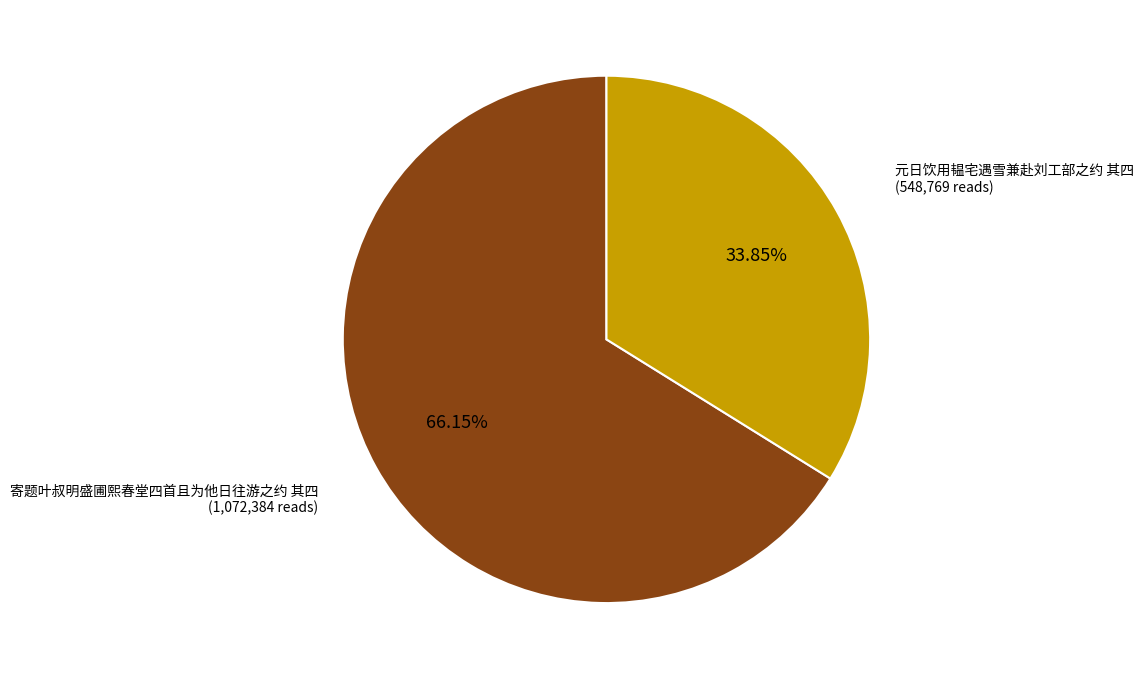

Which category has the smallest portion of the pie?

元日饮用韫宅遇雪兼赴刘工部之约 其四